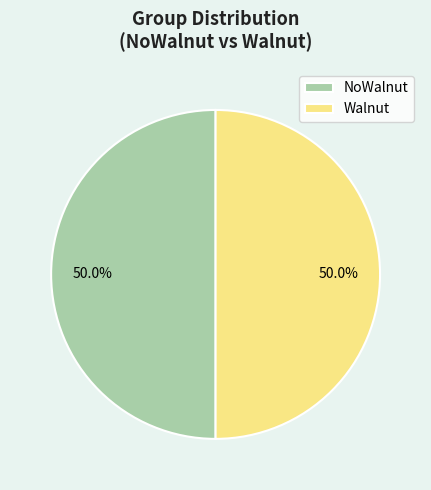

What is the ratio of the value at NoWalnut to the value at Walnut?

1.0